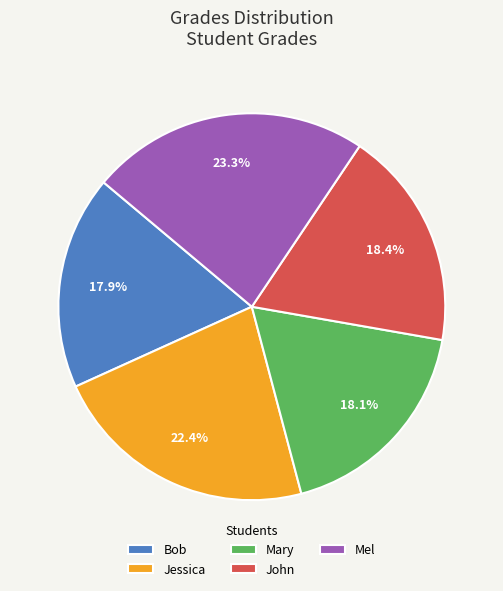

Which category has the biggest portion of the pie?

Mel